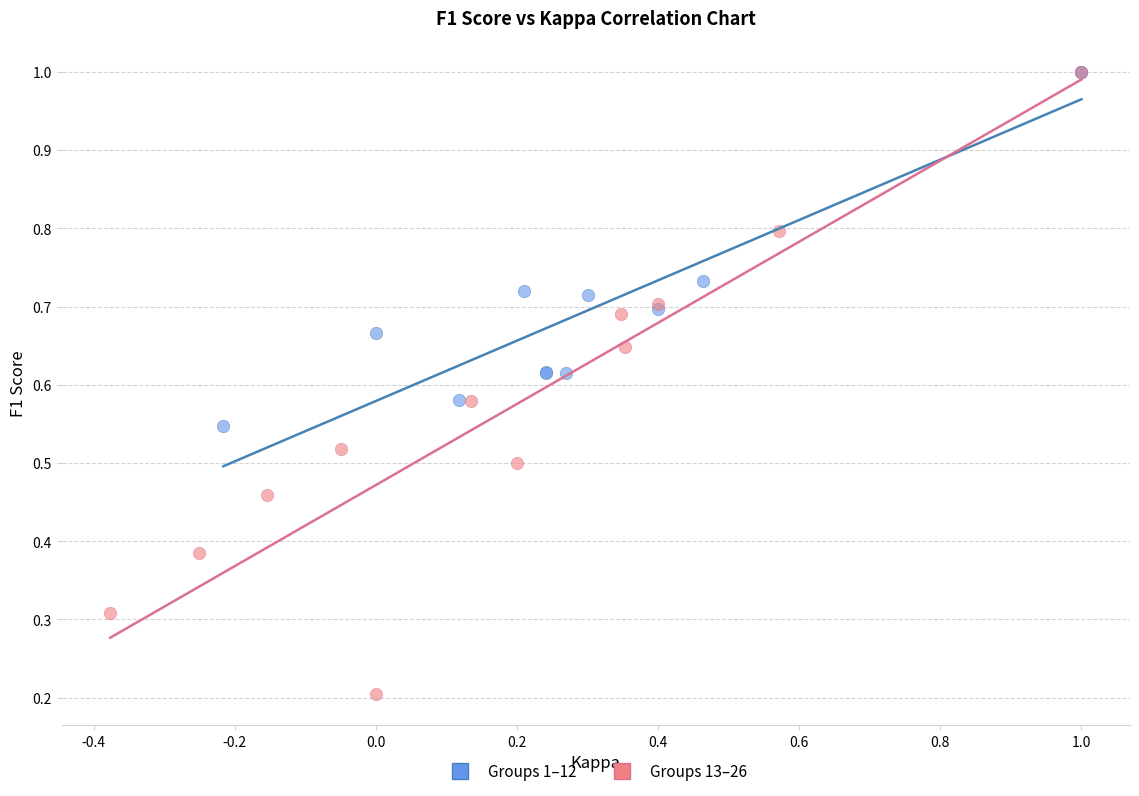

Which series contains the lowest Y value?

Groups 13–26